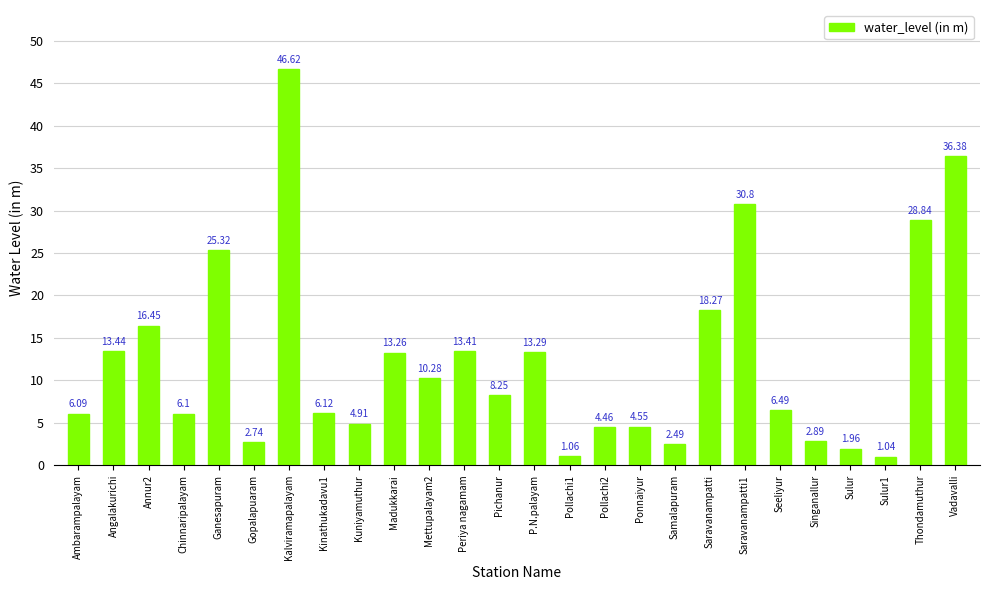

Between Kuniyamuthur and Pollachi2, which is larger?

Kuniyamuthur